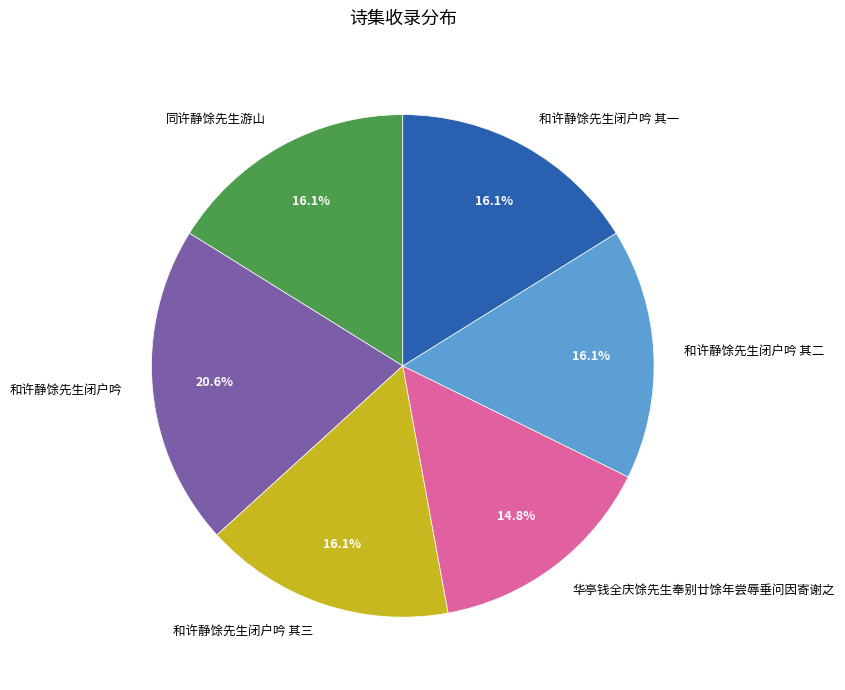

To the nearest percent, what is the difference between the largest and smallest slice percentages?

6%